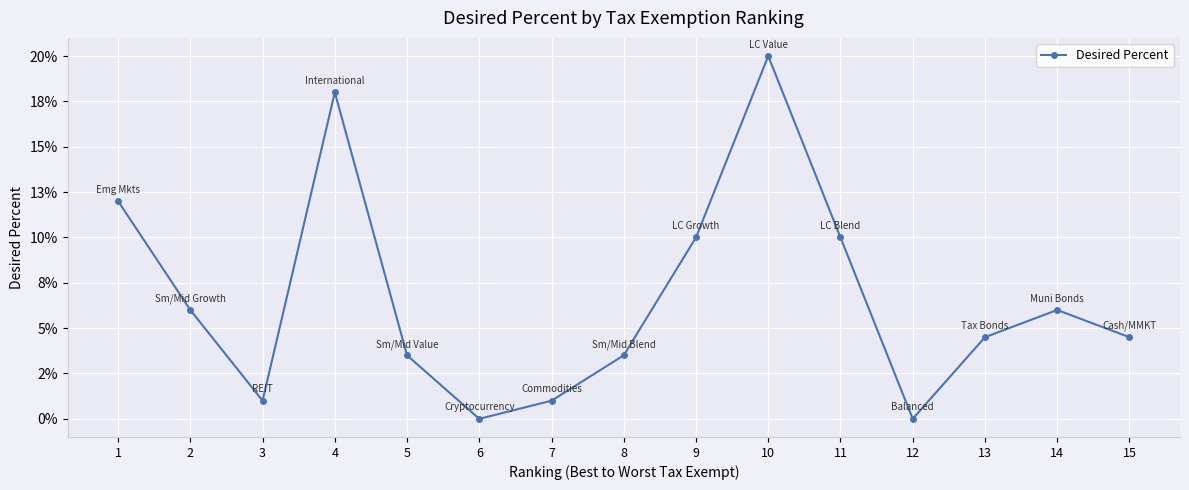

True or false: there are more than 0 points higher than both neighbors.

True